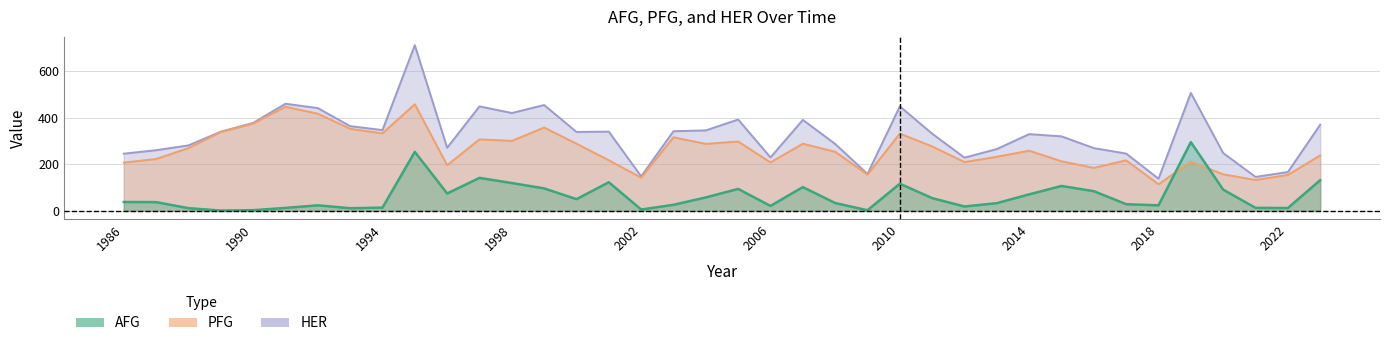

Which series has the largest total across all categories?

HER